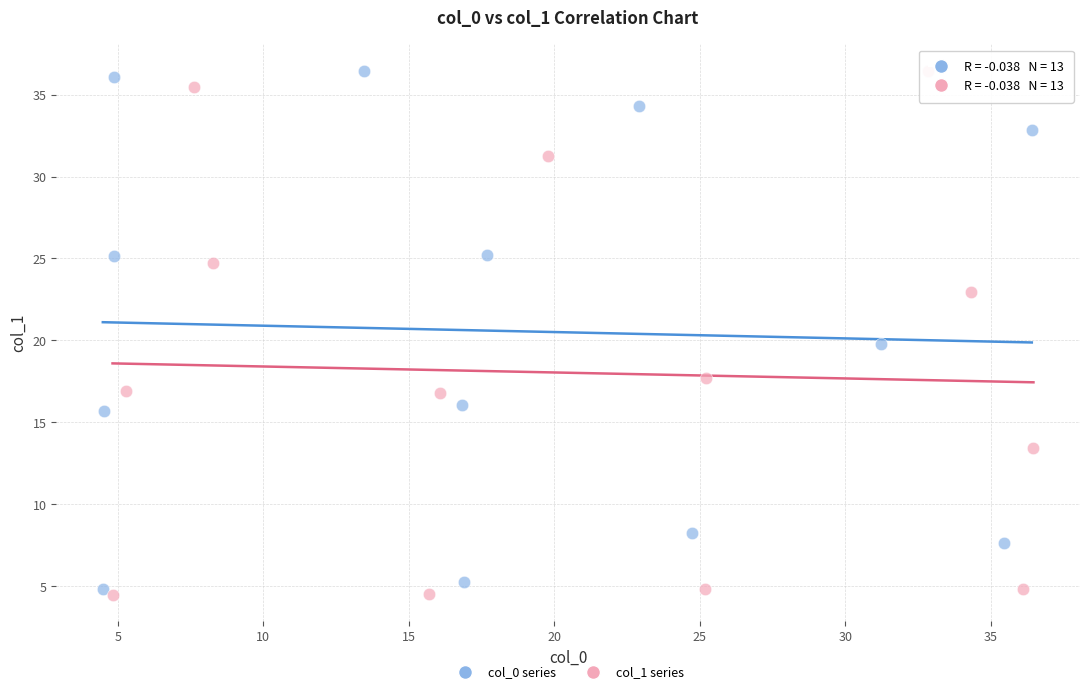

Which series contains the lowest Y value?

col_1 series